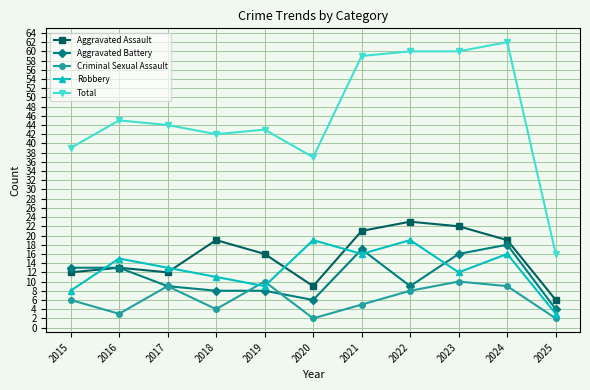

True or false: Aggravated Assault has more than 0 interior local peaks.

True